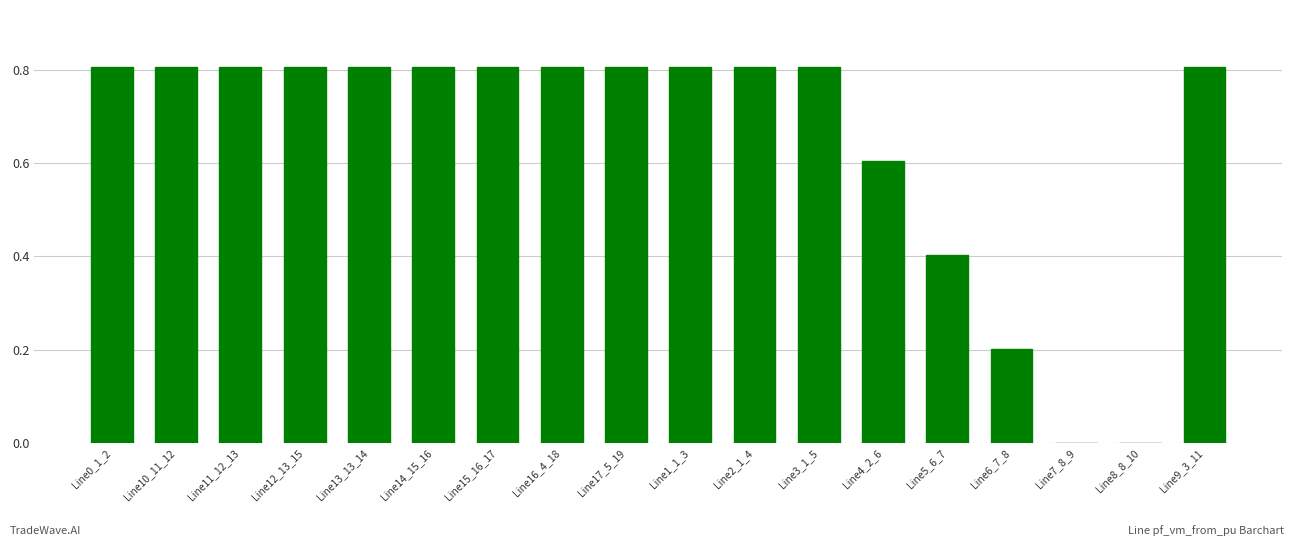

The value at Line15_16_17 is 0.2. True or false?

False